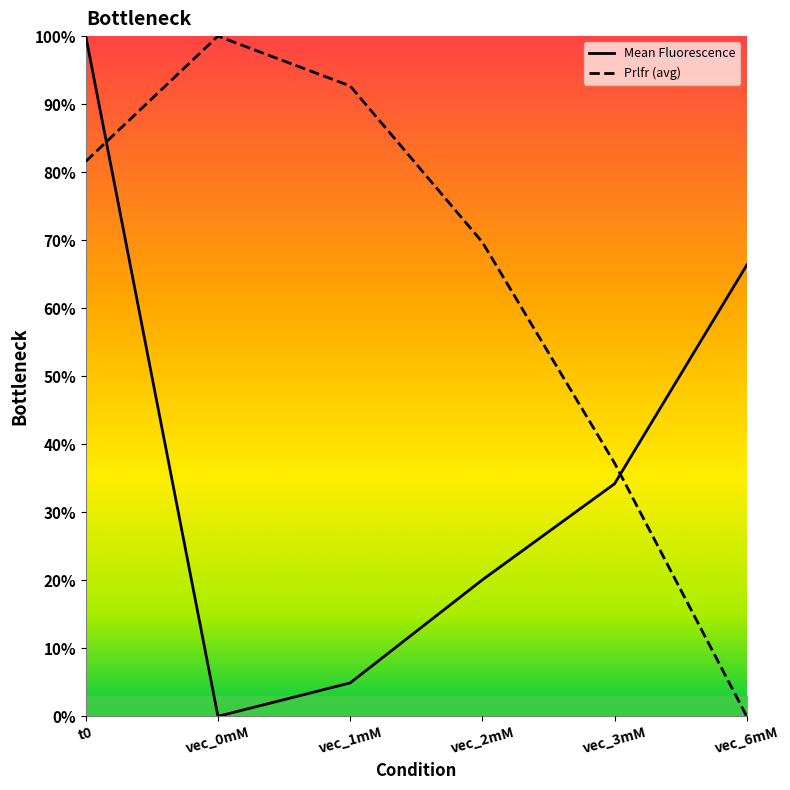

After their last crossing, which series has the higher values: Prlfr (avg) or Mean Fluorescence?

Mean Fluorescence